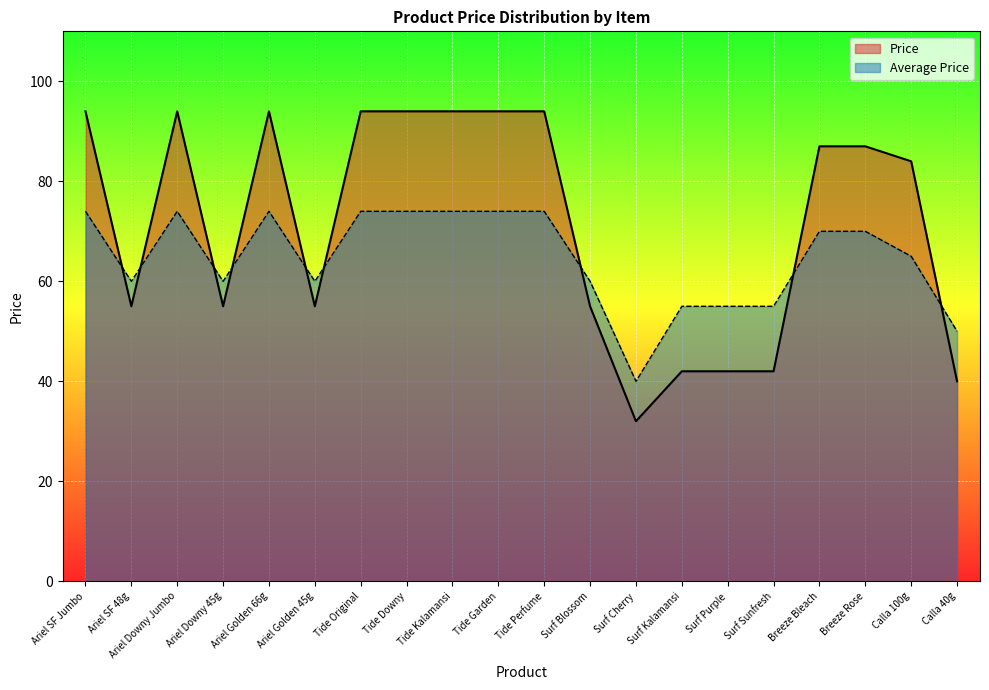

Is it true that Price equals 87 at Breeze Bleach?

True